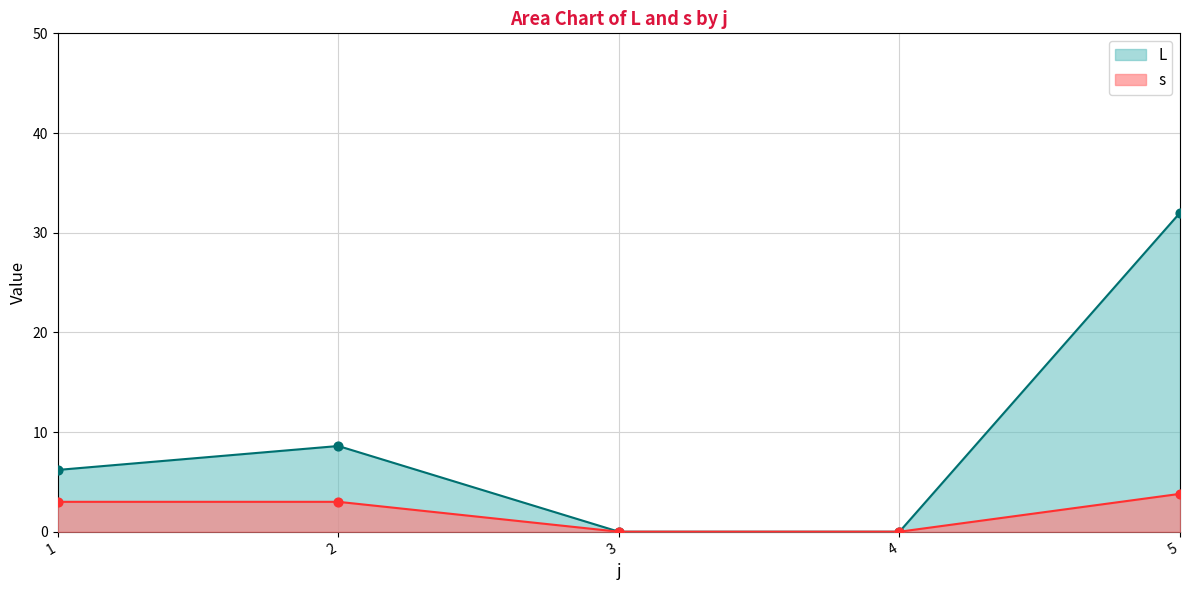

Which series reaches the minimum Y coordinate?

L